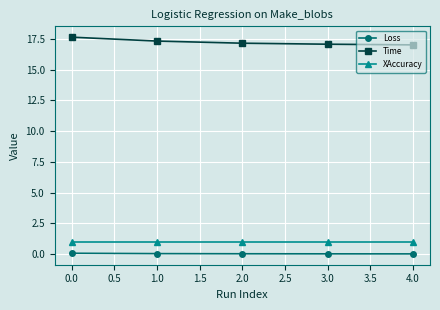

True or false: XAccuracy has a value of 0.3 at 0.0.

False